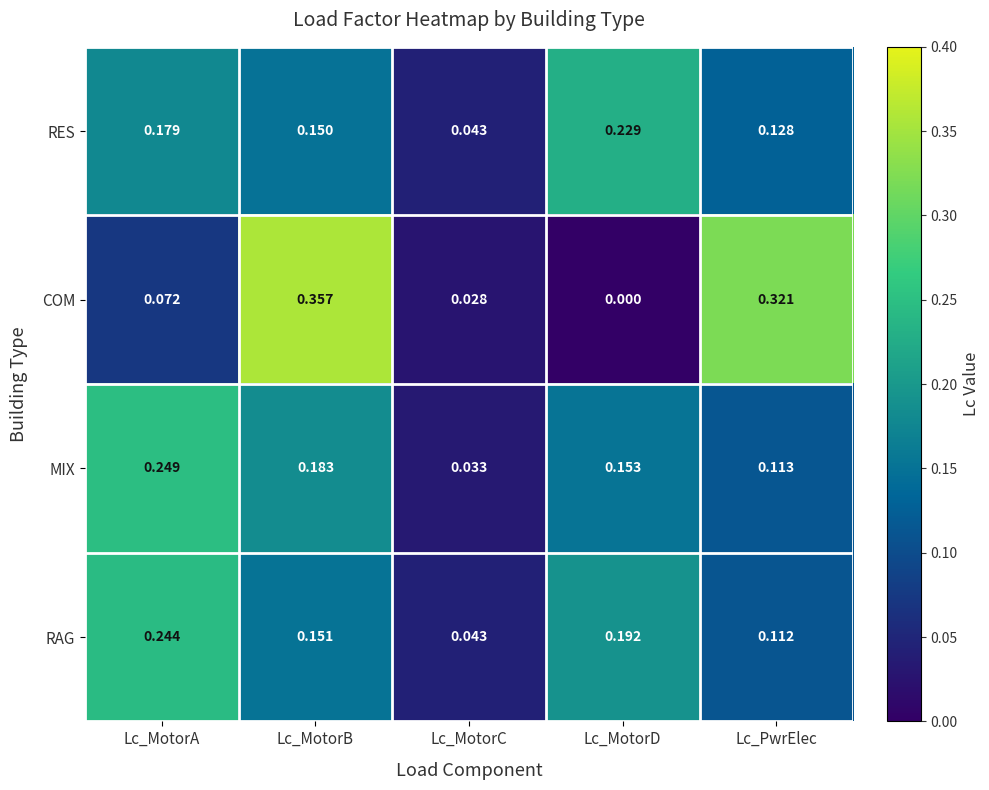

At which label is COM closest to 0?

Lc_MotorD